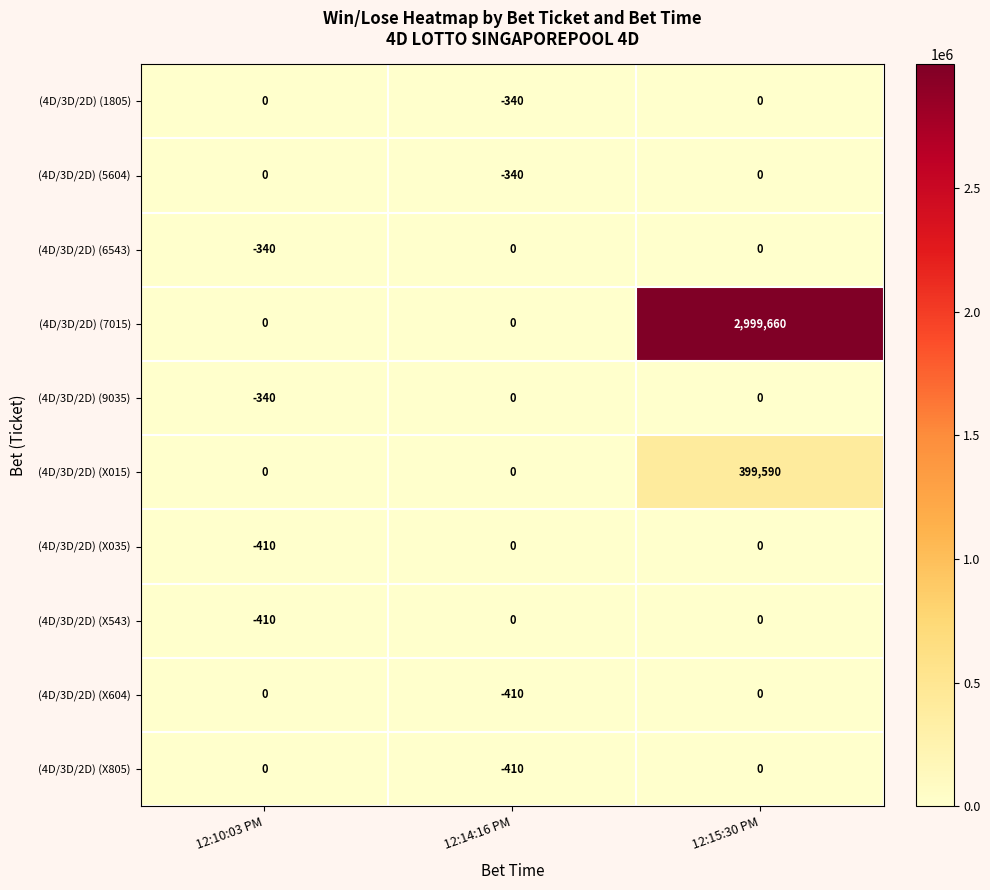

Reading right to left, extract all data points from this chart.

(4D/3D/2D) (1805): 12:15:30 PM=0	12:14:16 PM=-340	12:10:03 PM=0
(4D/3D/2D) (5604): 12:15:30 PM=0	12:14:16 PM=-340	12:10:03 PM=0
(4D/3D/2D) (6543): 12:15:30 PM=0	12:14:16 PM=0	12:10:03 PM=-340
(4D/3D/2D) (7015): 12:15:30 PM=2999660	12:14:16 PM=0	12:10:03 PM=0
(4D/3D/2D) (9035): 12:15:30 PM=0	12:14:16 PM=0	12:10:03 PM=-340
(4D/3D/2D) (X015): 12:15:30 PM=399590	12:14:16 PM=0	12:10:03 PM=0
(4D/3D/2D) (X035): 12:15:30 PM=0	12:14:16 PM=0	12:10:03 PM=-410
(4D/3D/2D) (X543): 12:15:30 PM=0	12:14:16 PM=0	12:10:03 PM=-410
(4D/3D/2D) (X604): 12:15:30 PM=0	12:14:16 PM=-410	12:10:03 PM=0
(4D/3D/2D) (X805): 12:15:30 PM=0	12:14:16 PM=-410	12:10:03 PM=0